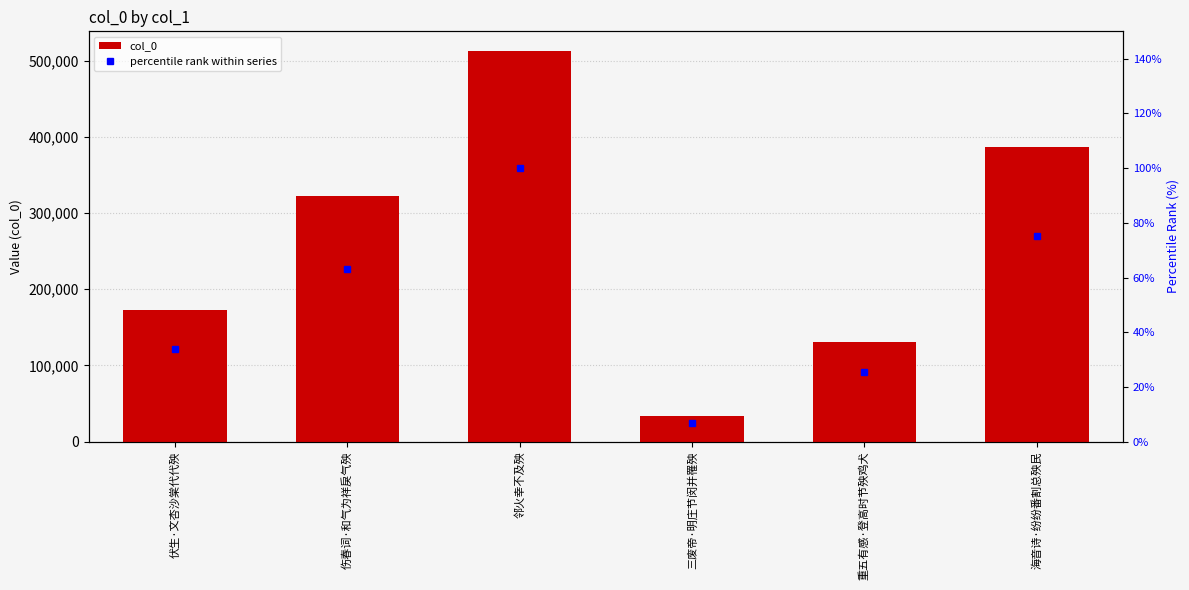

True or false: percentile rank within series has a value of 42.3 at 重五有感·登高时节殃鸡犬.

False